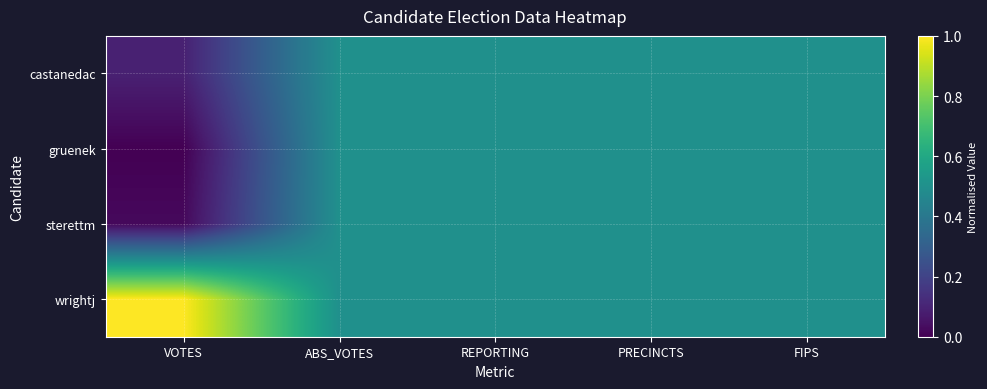

Between REPORTING and PRECINCTS, which is larger?

REPORTING